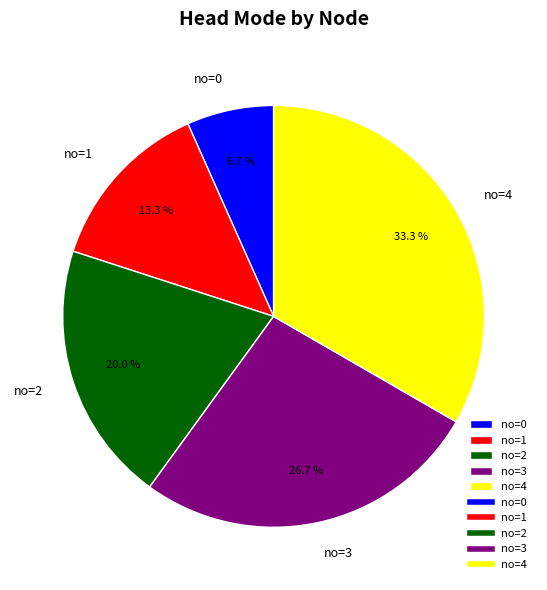

Is there any slice that represents more than half of the pie?

No